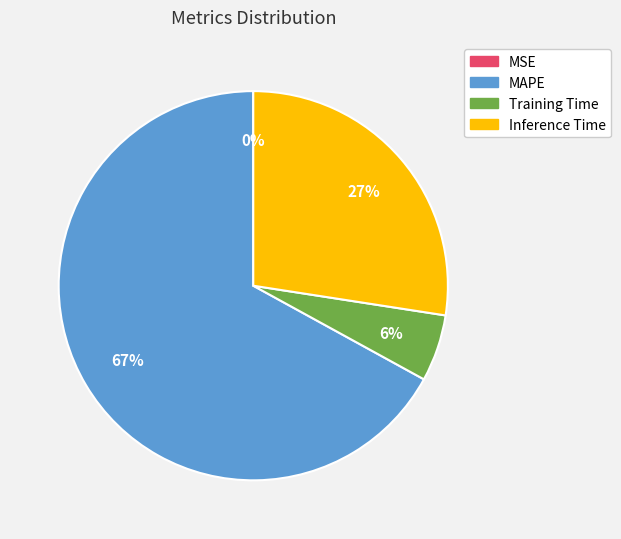

Is the sum of Training Time and MAPE greater than half?

Yes